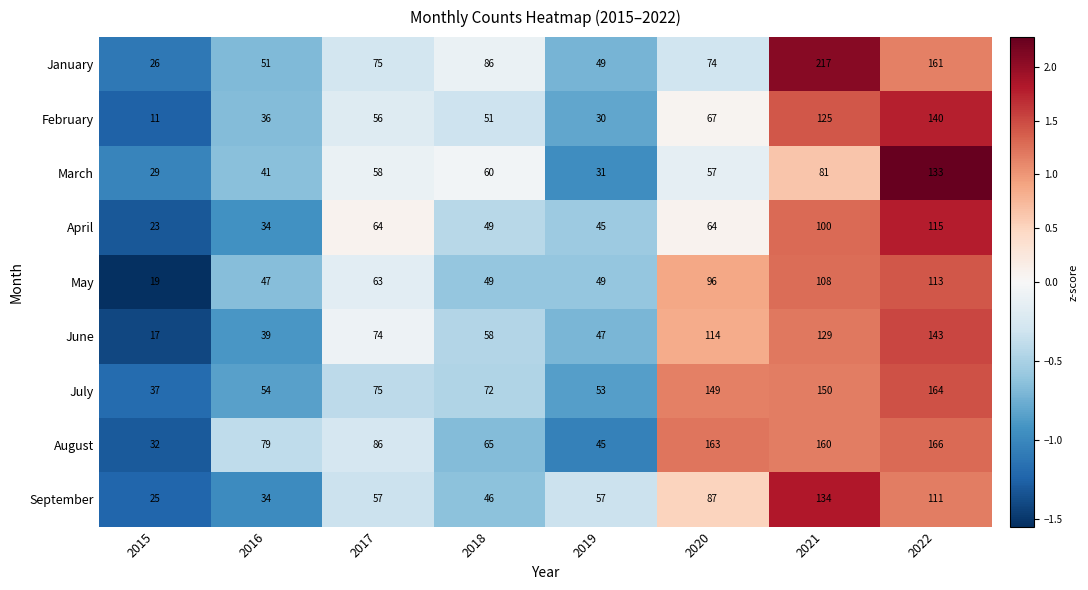

What is the total value across all series at 2020?

871